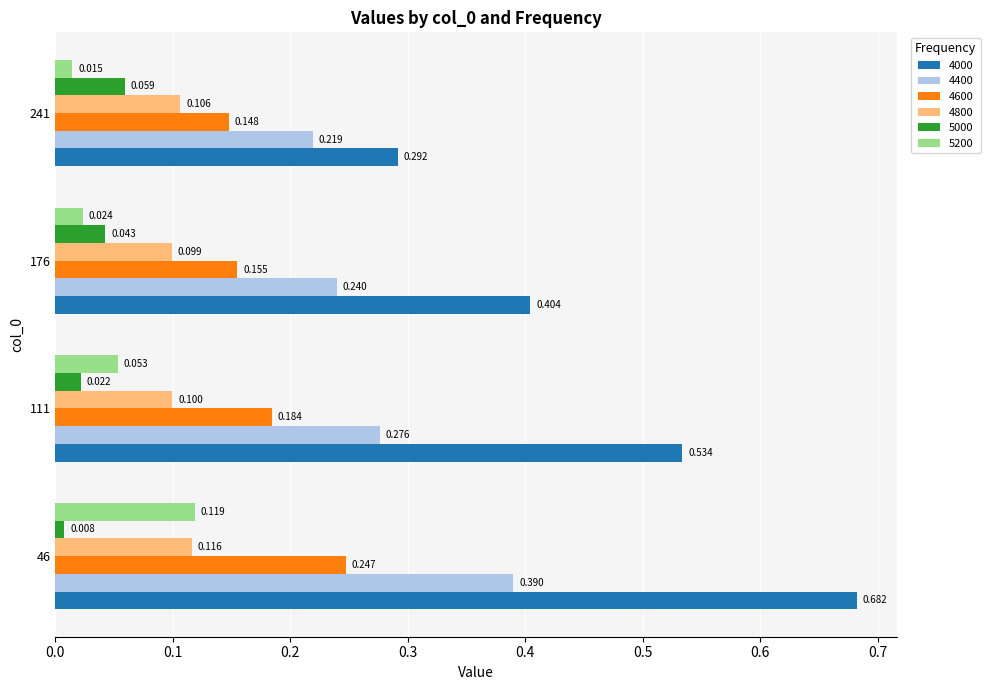

What are all the series names shown in the legend?

4000, 4400, 4600, 4800, 5000, 5200